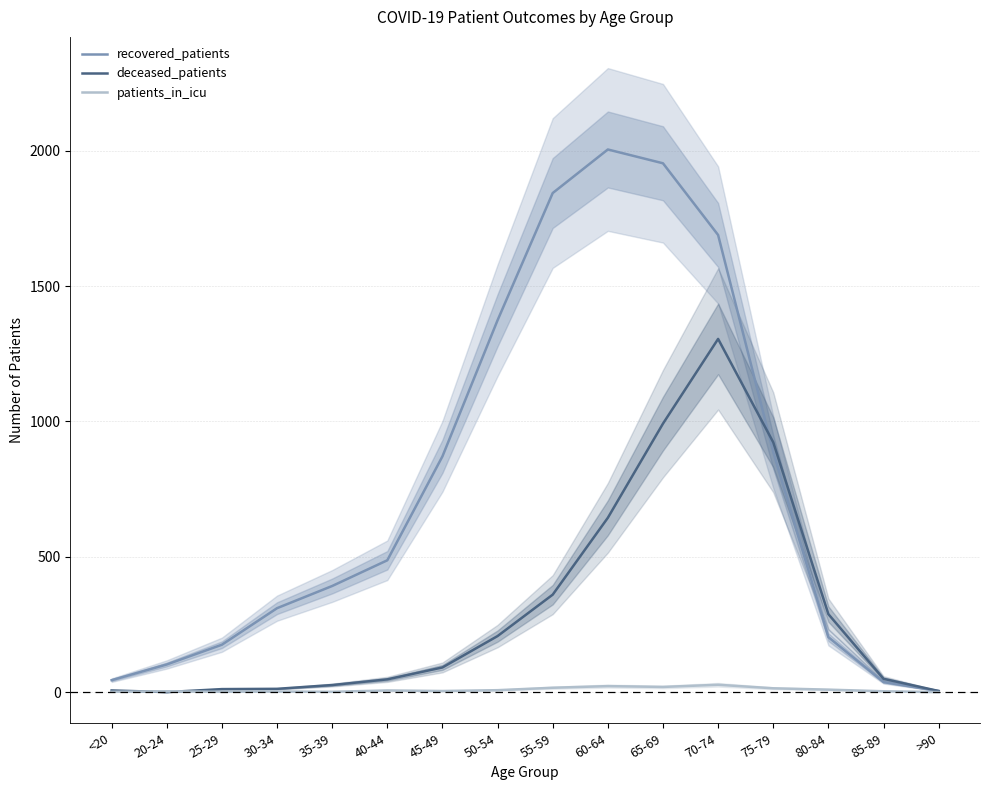

What is the sum of all recovered_patients values?

12378